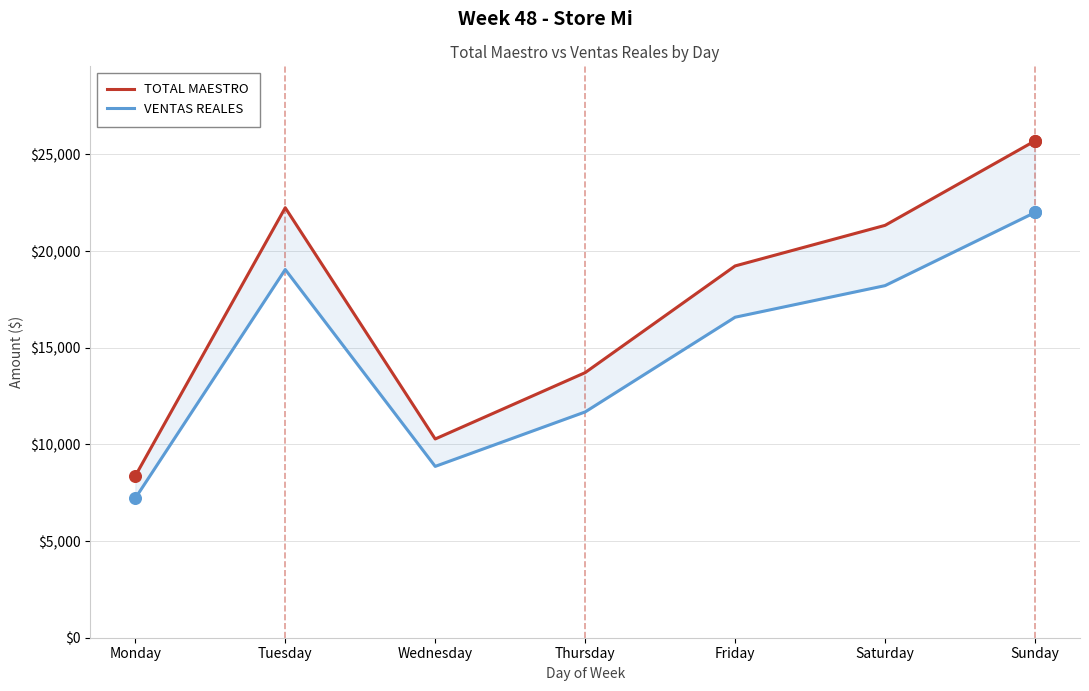

Is the value of TOTAL MAESTRO at Thursday greater than the value of VENTAS REALES at Monday?

Yes